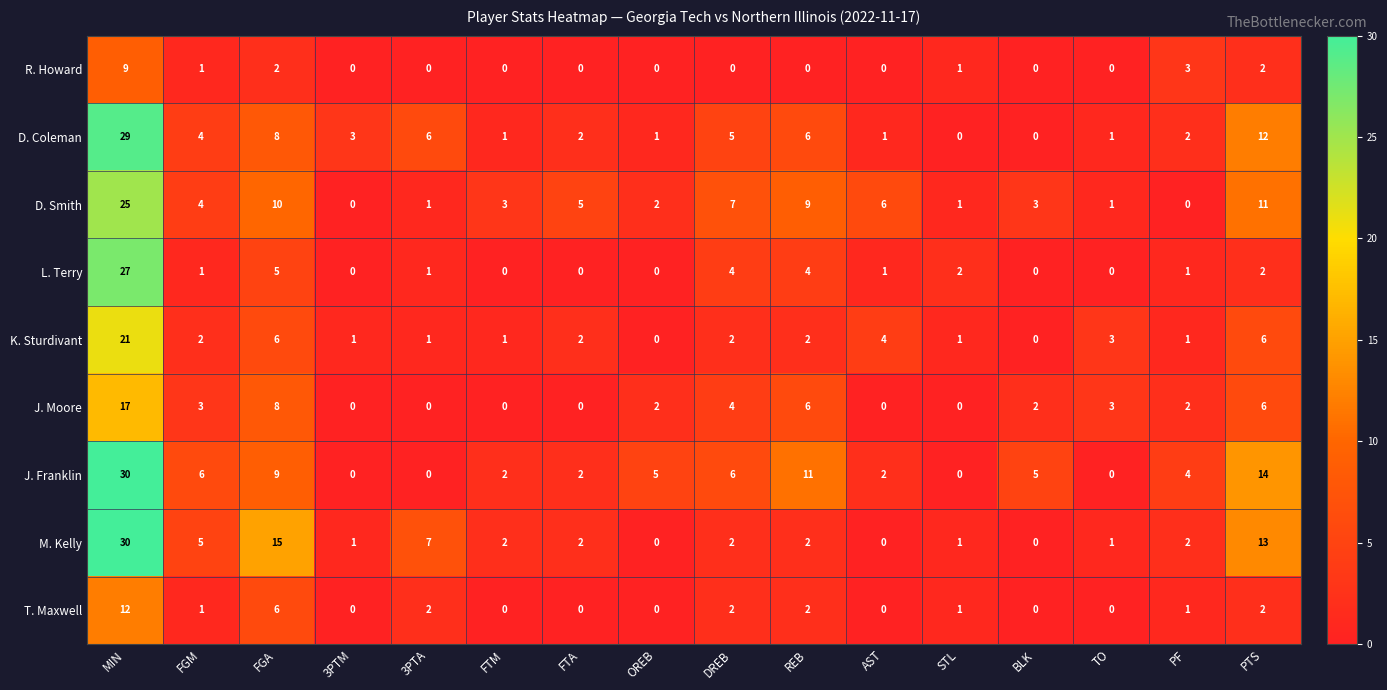

Count the number of categories in the chart.

16